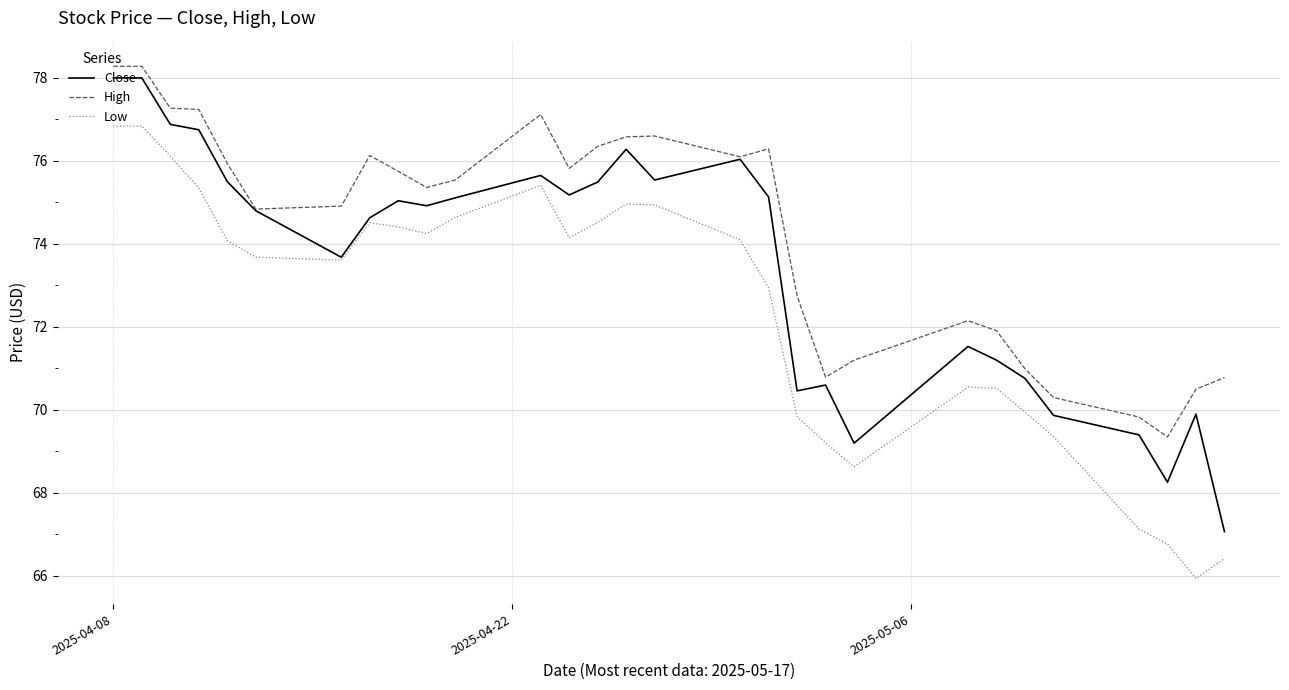

True or false: Low and High cross at least once.

False